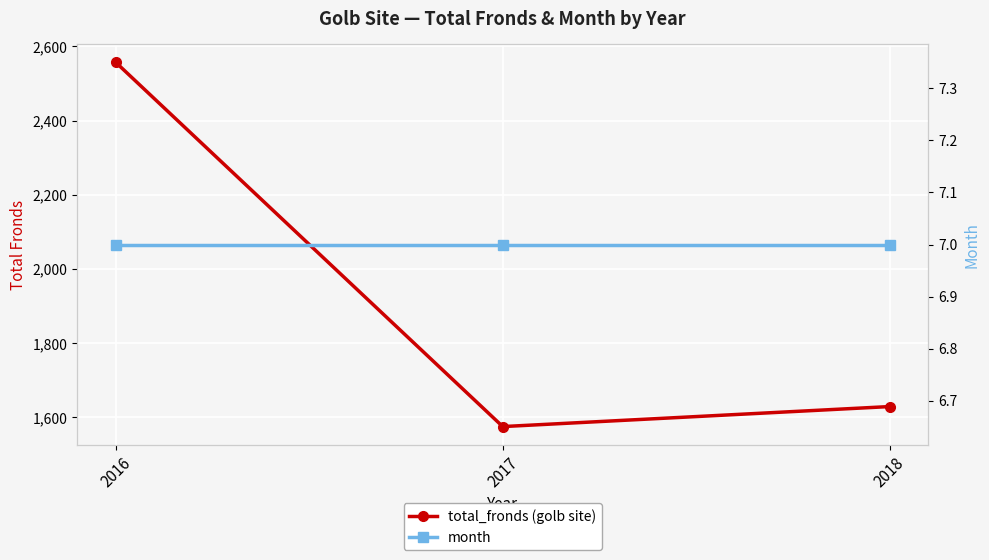

Rank the series at 2017 from highest to lowest value.

total_fronds (golb site), month